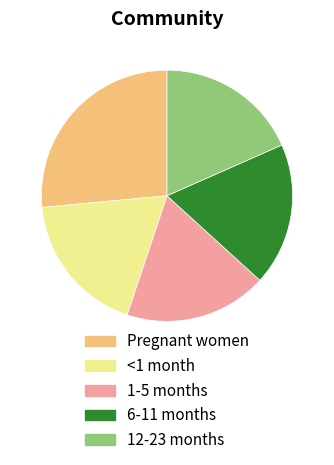

Is there any slice that represents more than half of the pie?

No